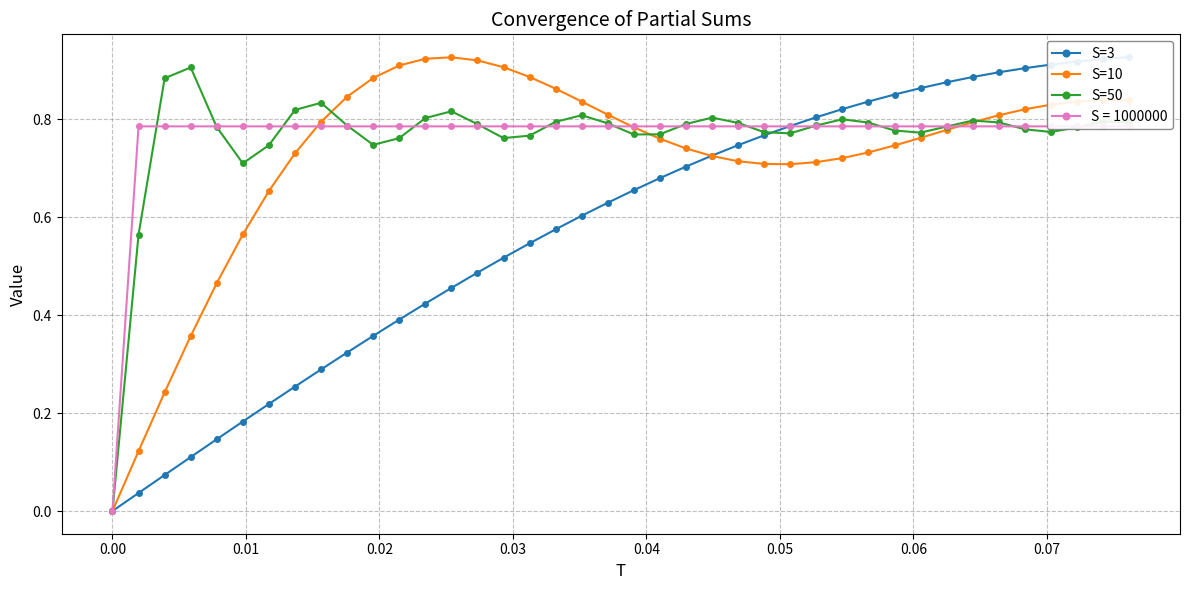

How many lines are shown in the chart?

3